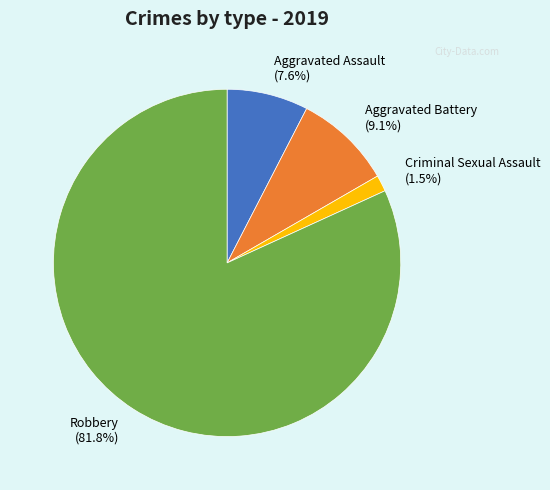

Rank the categories by value from lowest to highest.

Criminal Sexual Assault, Aggravated Assault, Aggravated Battery, Robbery